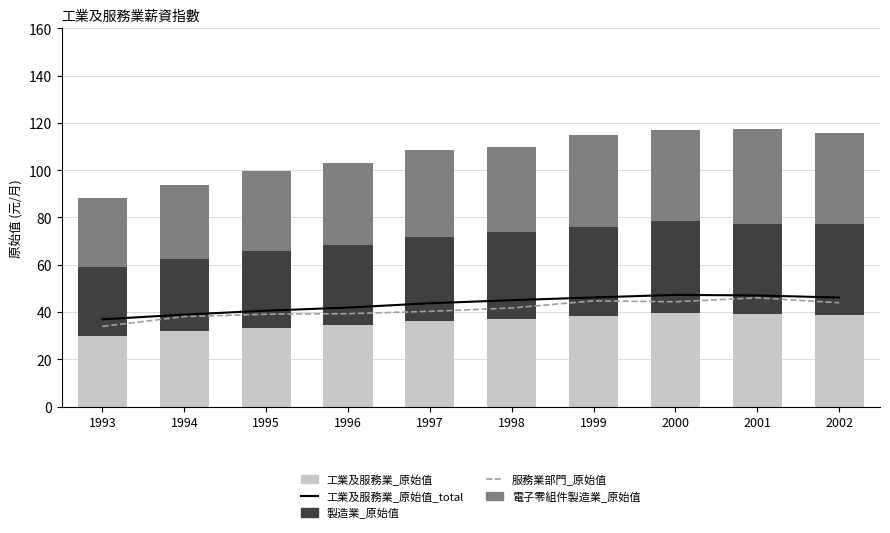

The value of 工業及服務業_原始值_total at 2002 is 46.1. True or false?

True